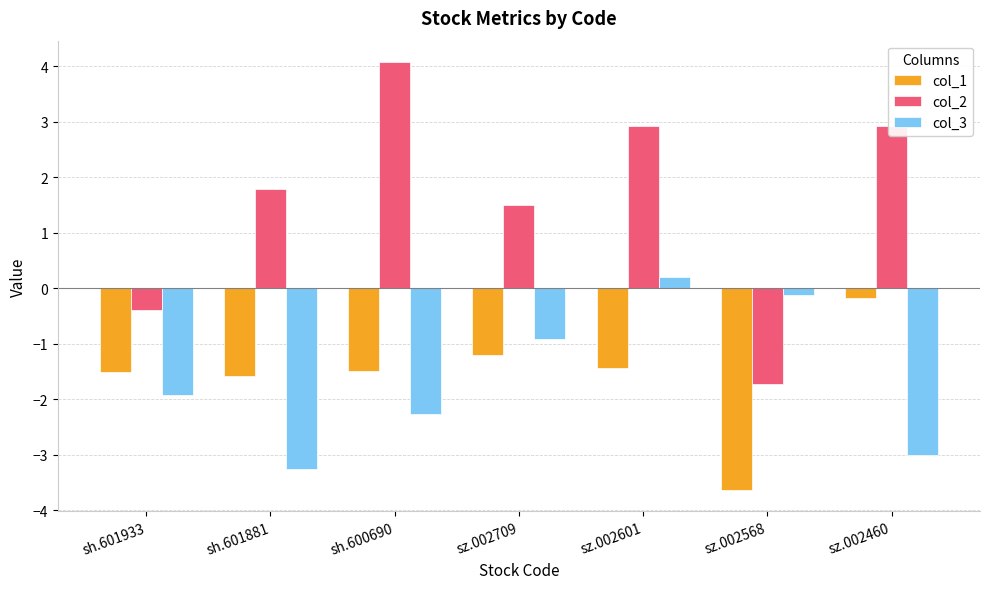

Where does the col_3 series first go above -1?

sz.002709